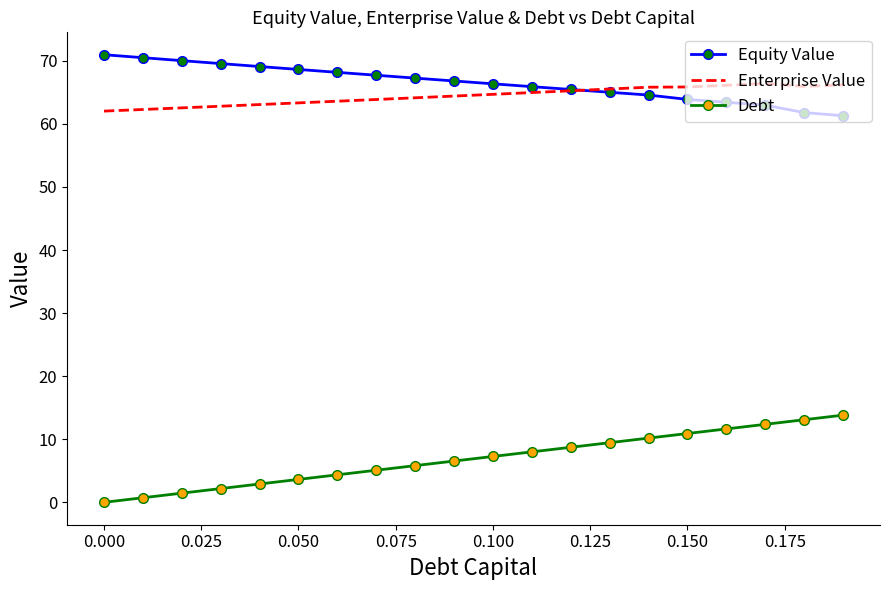

List the series in order of their peak value, lowest first.

Debt, Enterprise Value, Equity Value